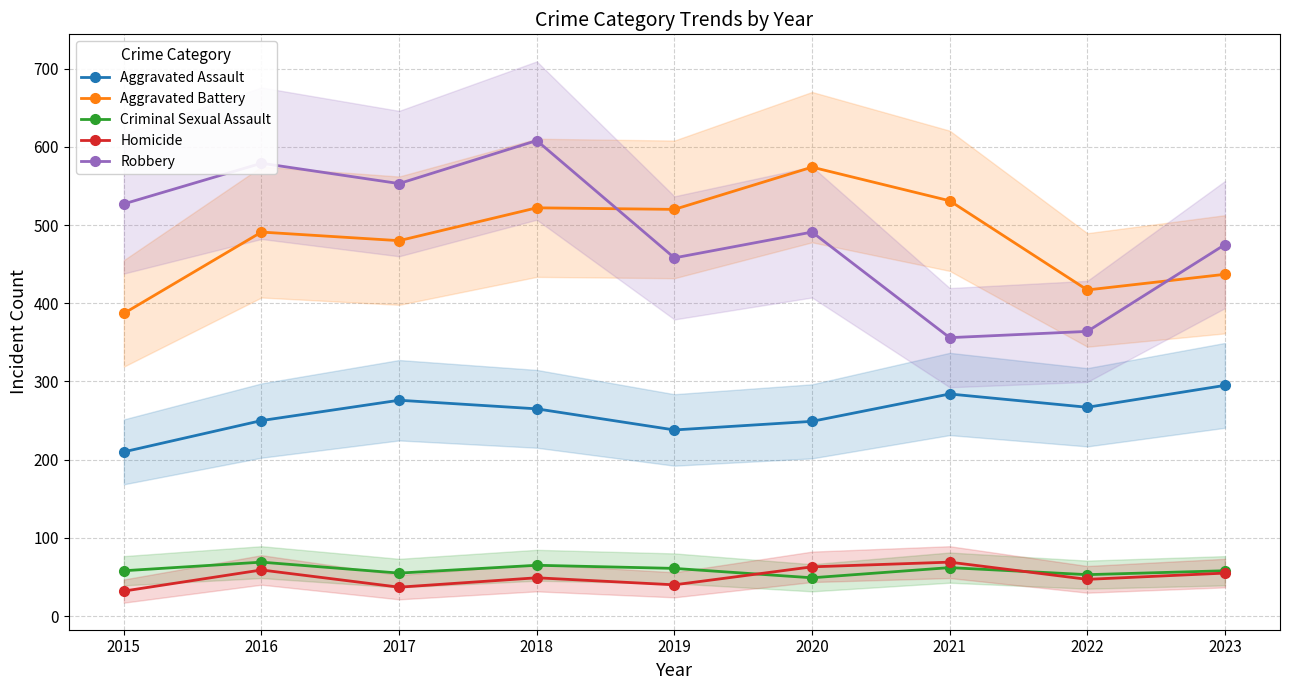

Where do Homicide and Criminal Sexual Assault first cross each other?

2019 and 2020